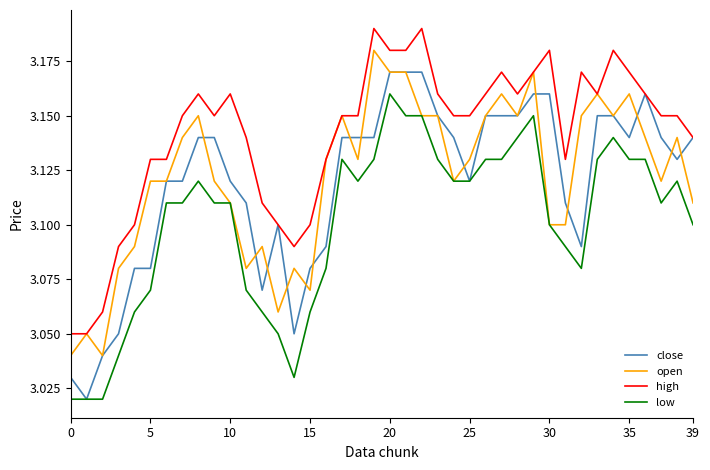

Rank the series by their maximum value, from lowest to highest.

low, close, open, high